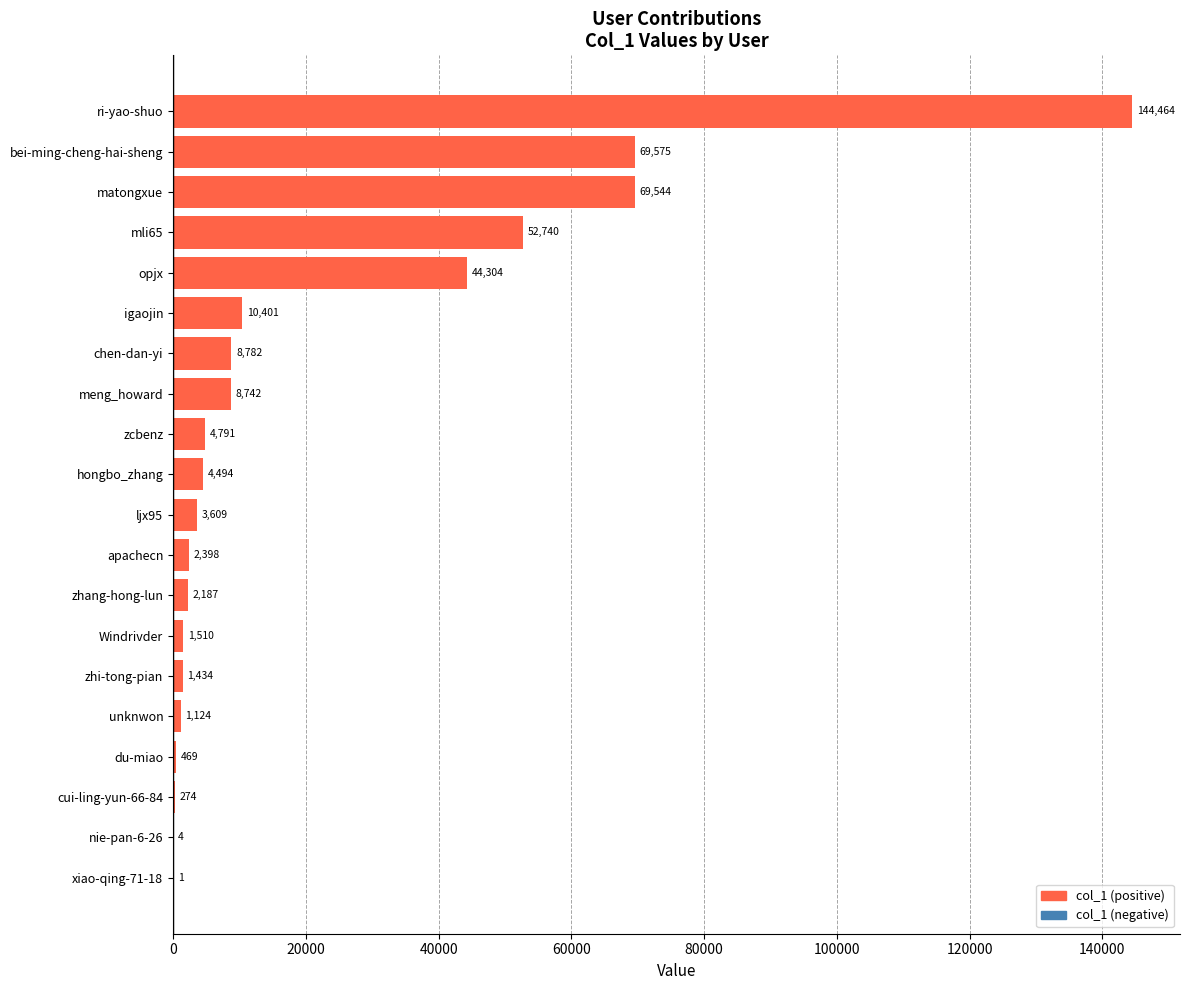

The chart shows a value of 75883 at ri-yao-shuo. True or false?

False